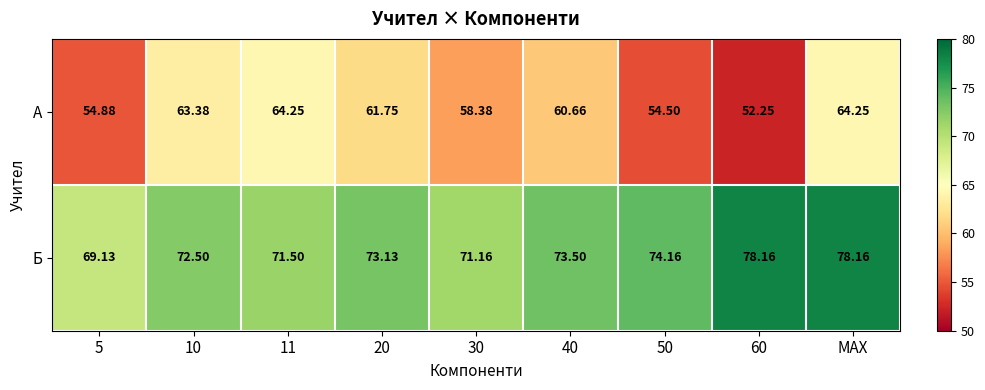

Is the value of Б at MAX greater than the value of А at 10?

Yes